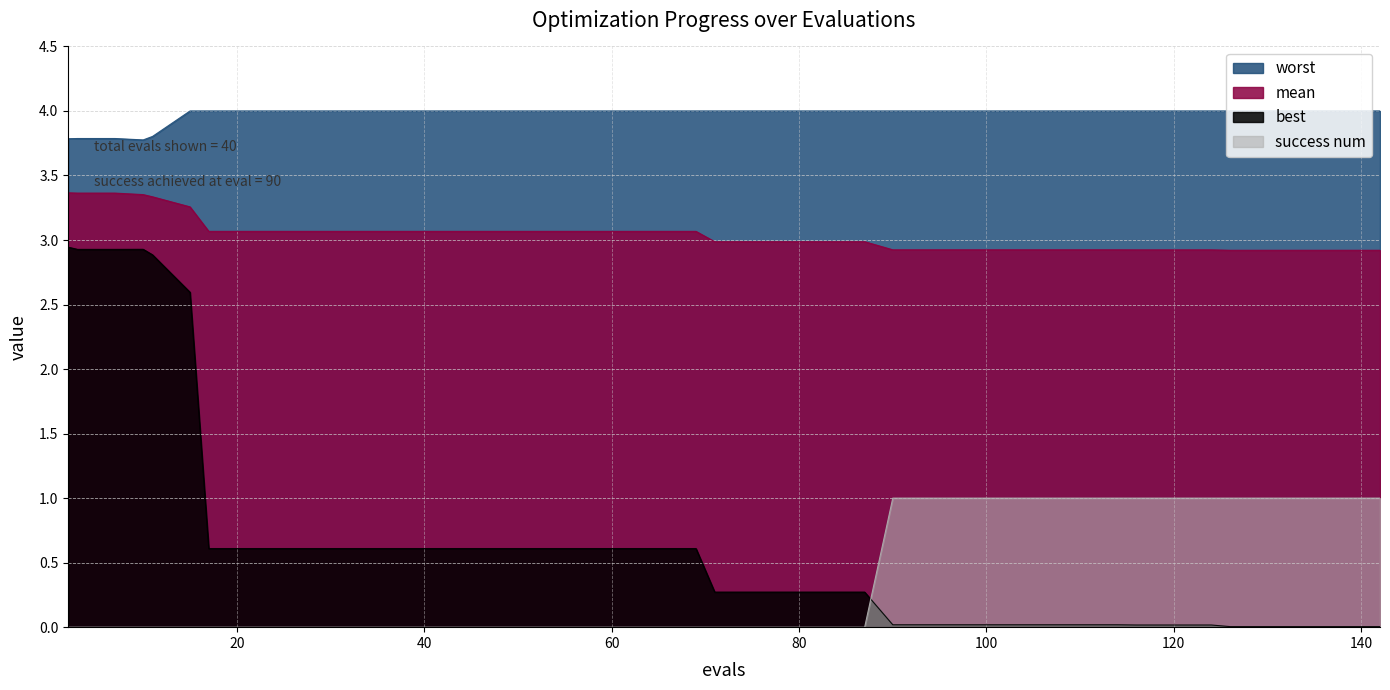

True or false: best has more than 2 interior local peaks.

False